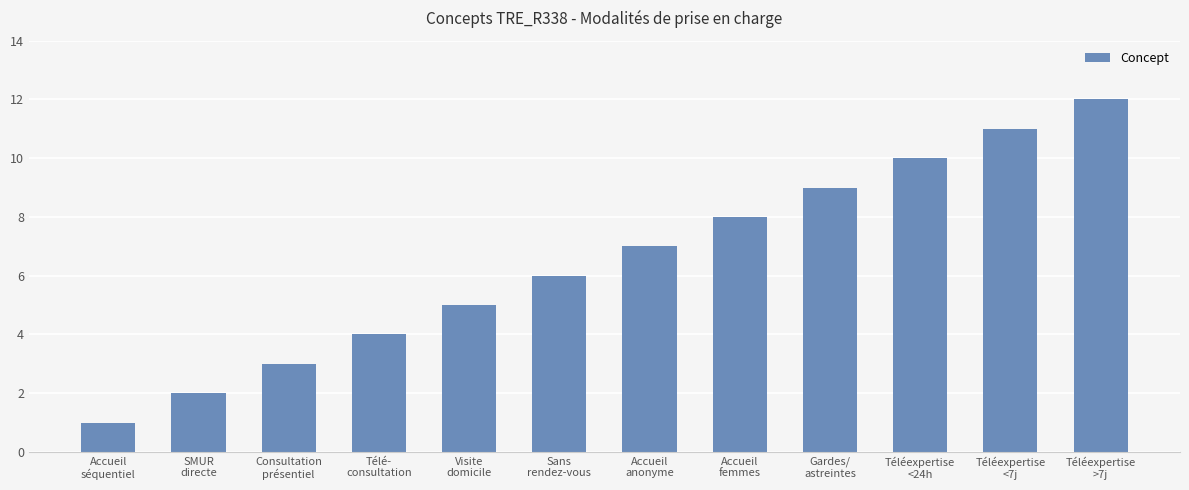

What is the difference between the maximum and minimum values?

11